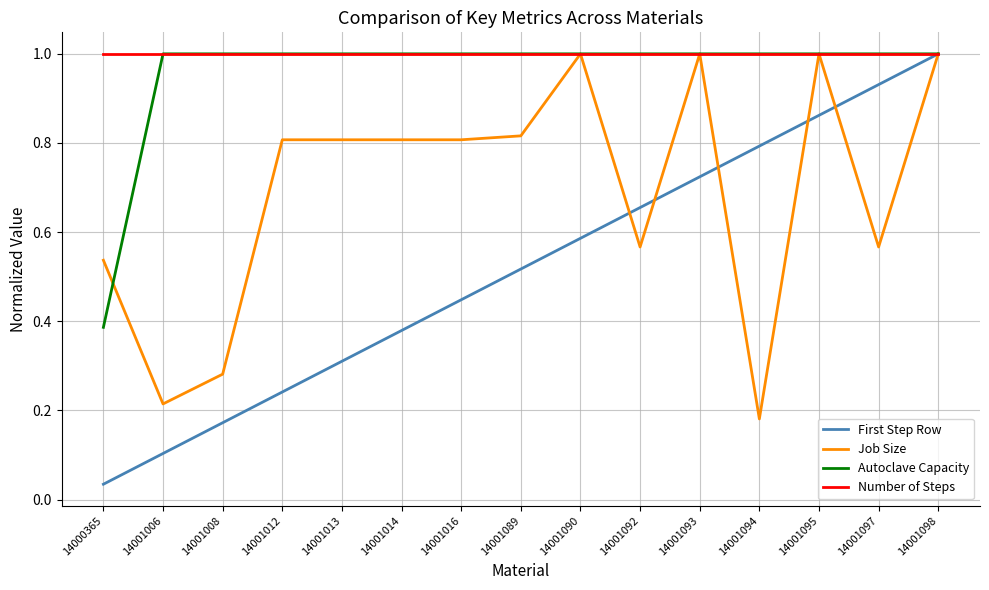

What is the greatest value displayed?

1.0